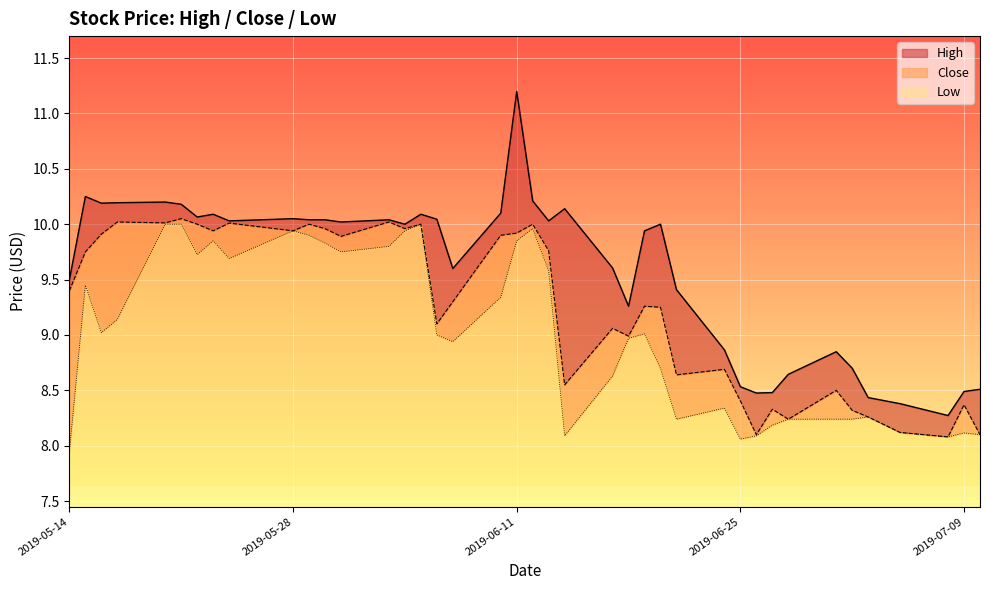

The value of Low at 2019-07-09 is 0.6. True or false?

False